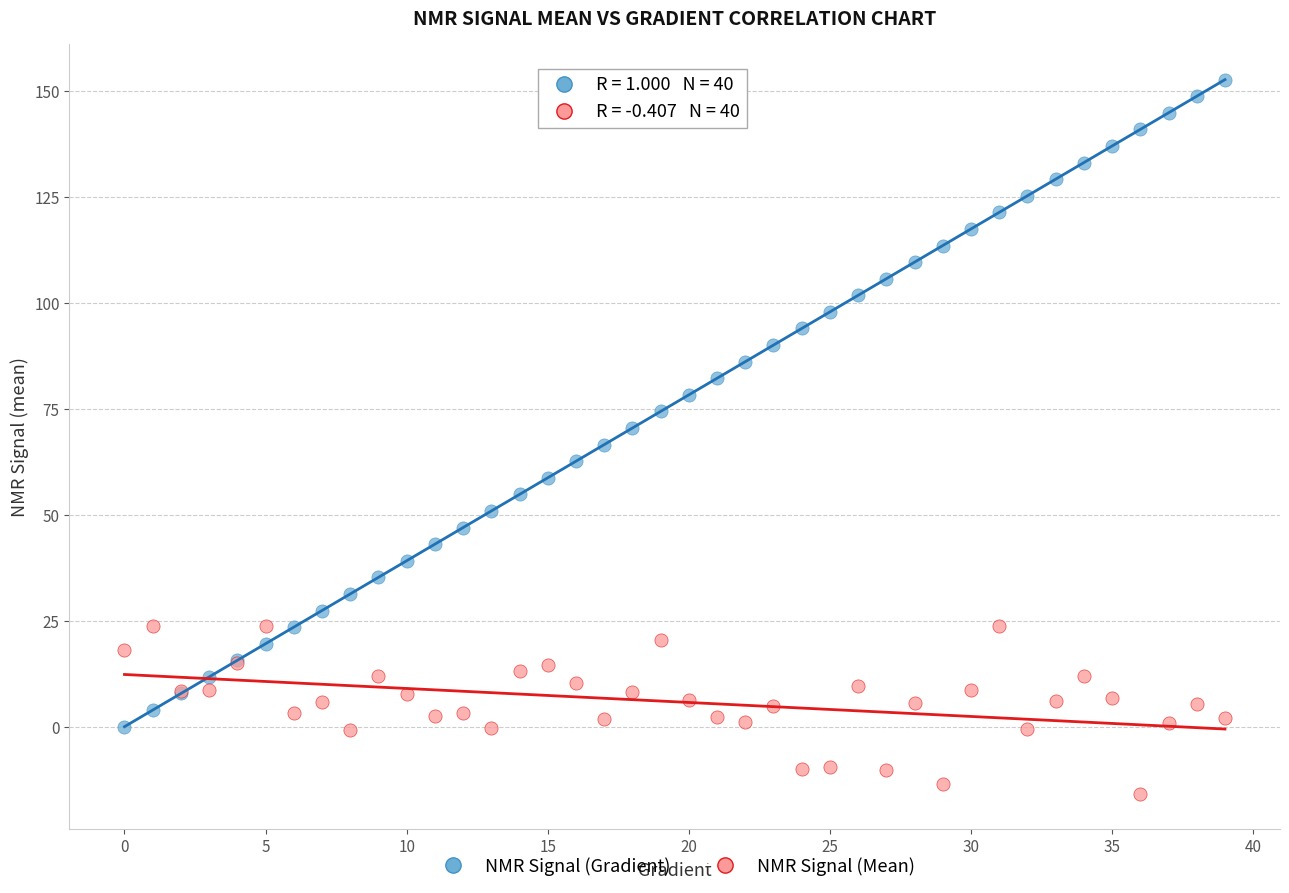

What are all the series names shown in the legend?

NMR Signal (Gradient), NMR Signal (Mean)